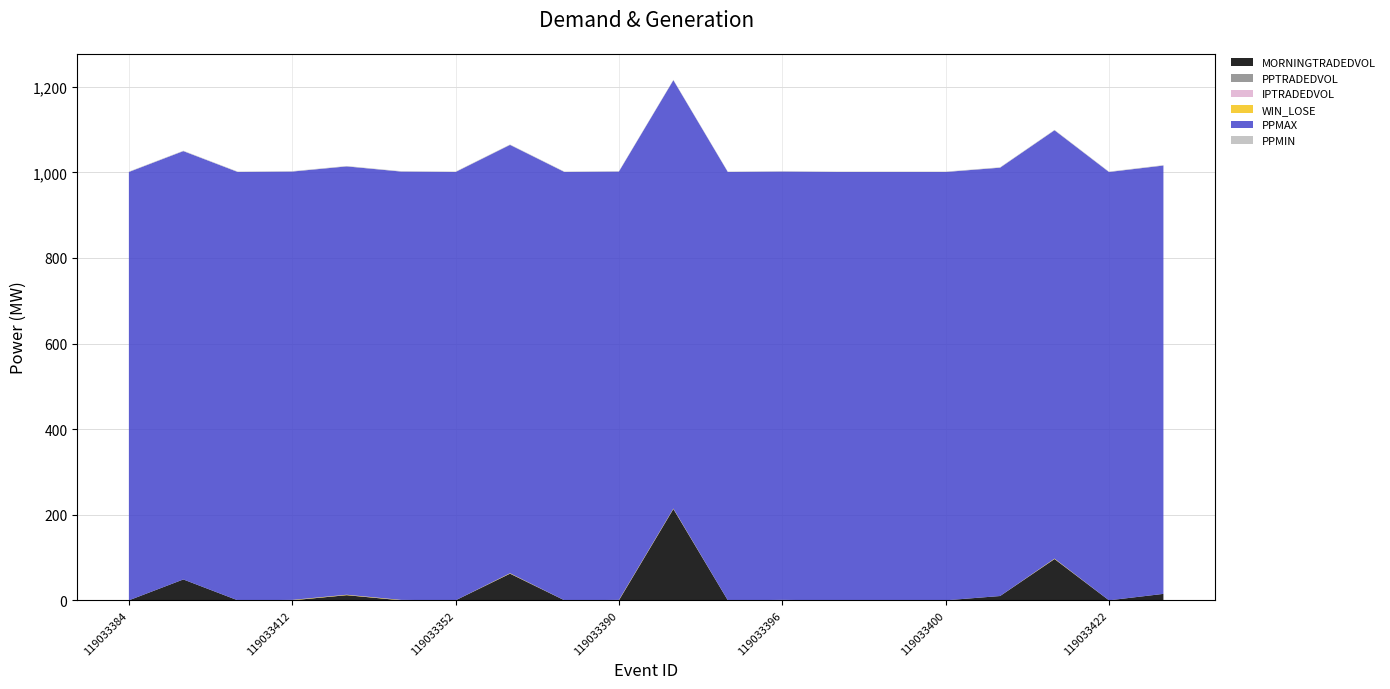

Reading left to right, list all the values displayed in this chart.

MORNINGTRADEDVOL: 119033384=0.0	119033356=48.8	119033388=0.0	119033412=0.0	101232810=12.0	119033370=0.0	119033352=0.0	119033330=62.3	119033392=0.0	119033390=0.0	101232820=213.4	119033340=0.0	119033396=0.0	119033466=0.0	119033476=0.0	119033400=0.0	101232653=10.0	119033354=96.5	119033422=0.0	101232828=15.1
PPTRADEDVOL: 119033384=0.0	119033356=0.0	119033388=0.0	119033412=0.0	101232810=0.0	119033370=0.0	119033352=0.0	119033330=0.0	119033392=0.0	119033390=0.0	101232820=0.0	119033340=0.0	119033396=0.0	119033466=0.0	119033476=0.0	119033400=0.0	101232653=0.0	119033354=0.0	119033422=0.0	101232828=0.0
IPTRADEDVOL: 119033384=0.0	119033356=0.0	119033388=0.0	119033412=0.0	101232810=0.0	119033370=0.0	119033352=0.0	119033330=0.0	119033392=0.0	119033390=0.0	101232820=0.0	119033340=0.0	119033396=0.0	119033466=0.0	119033476=0.0	119033400=0.0	101232653=0.0	119033354=0.0	119033422=0.0	101232828=0.0
WIN_LOSE: 119033384=0.0	119033356=0.0	119033388=0.0	119033412=1.0	101232810=1.0	119033370=1.0	119033352=0.0	119033330=1.0	119033392=0.0	119033390=1.0	101232820=1.0	119033340=0.0	119033396=1.0	119033466=0.0	119033476=0.0	119033400=0.0	101232653=0.0	119033354=1.0	119033422=0.0	101232828=0.0
PPMAX: 119033384=1001.0	119033356=1001.0	119033388=1001.0	119033412=1001.0	101232810=1001.0	119033370=1001.0	119033352=1001.0	119033330=1001.0	119033392=1001.0	119033390=1001.0	101232820=1001.0	119033340=1001.0	119033396=1001.0	119033466=1001.0	119033476=1001.0	119033400=1001.0	101232653=1001.0	119033354=1001.0	119033422=1001.0	101232828=1001.0
PPMIN: 119033384=1.0	119033356=1.0	119033388=1.0	119033412=1.0	101232810=1.0	119033370=1.0	119033352=1.0	119033330=1.0	119033392=1.0	119033390=1.0	101232820=1.0	119033340=1.0	119033396=1.0	119033466=1.0	119033476=1.0	119033400=1.0	101232653=1.0	119033354=1.0	119033422=1.0	101232828=1.0